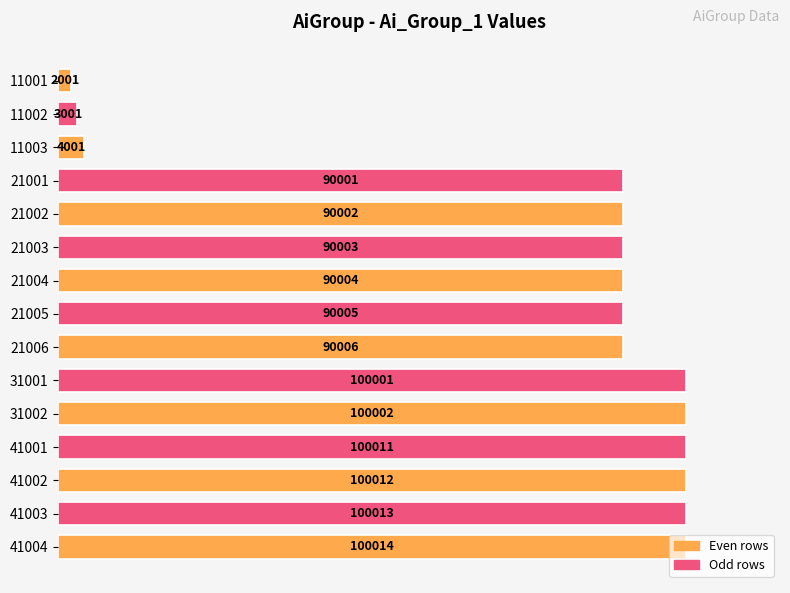

How many bars are there in total?

15